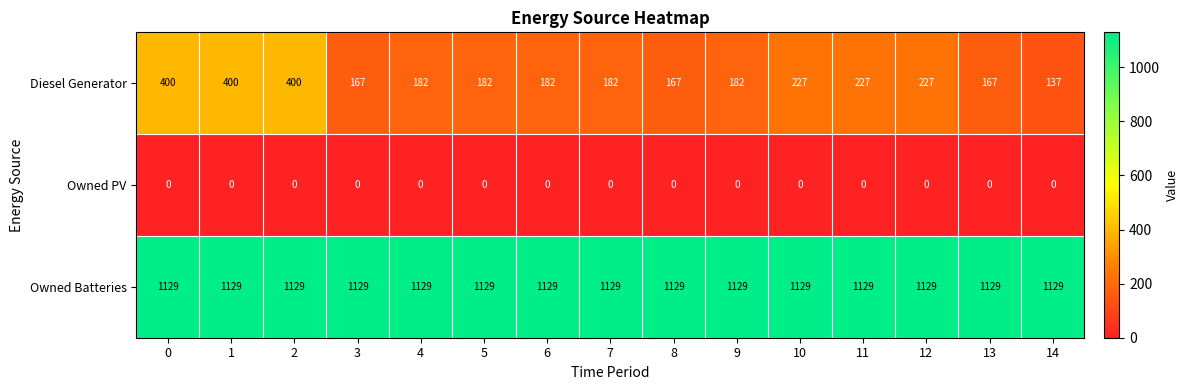

Count the number of data series in this chart.

3